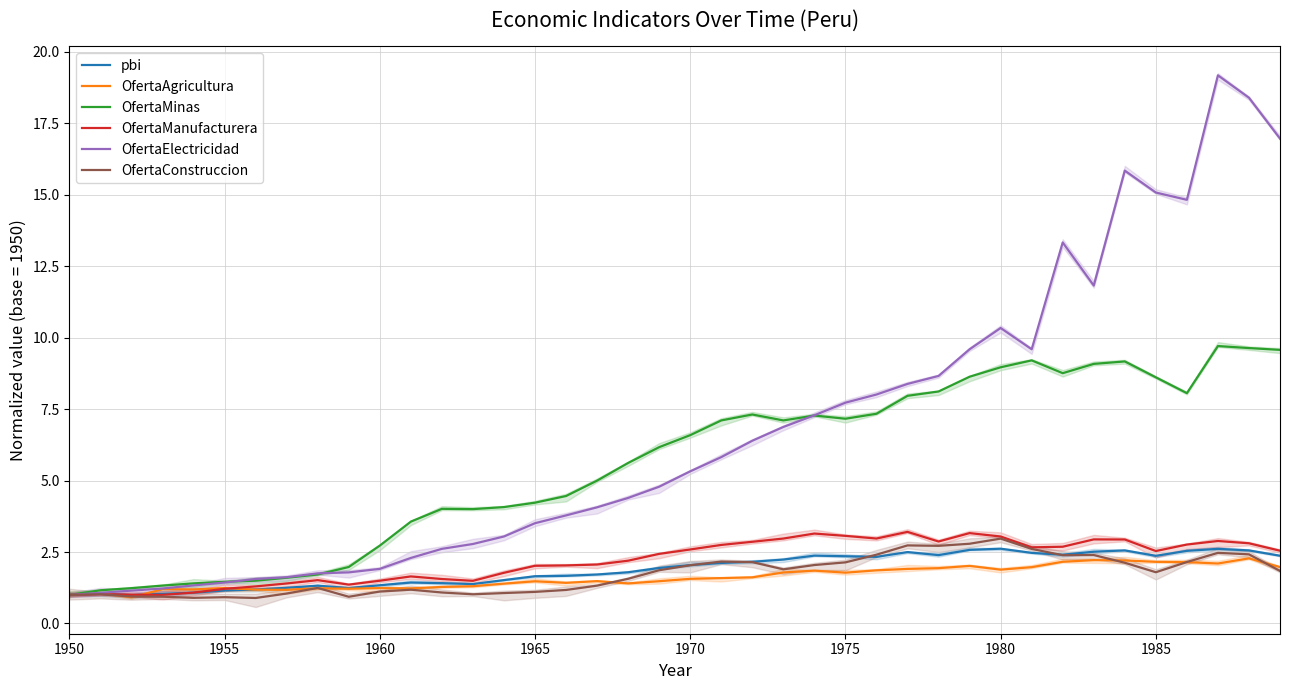

True or false: OfertaAgricultura has a value of 0.5 at 36.

False